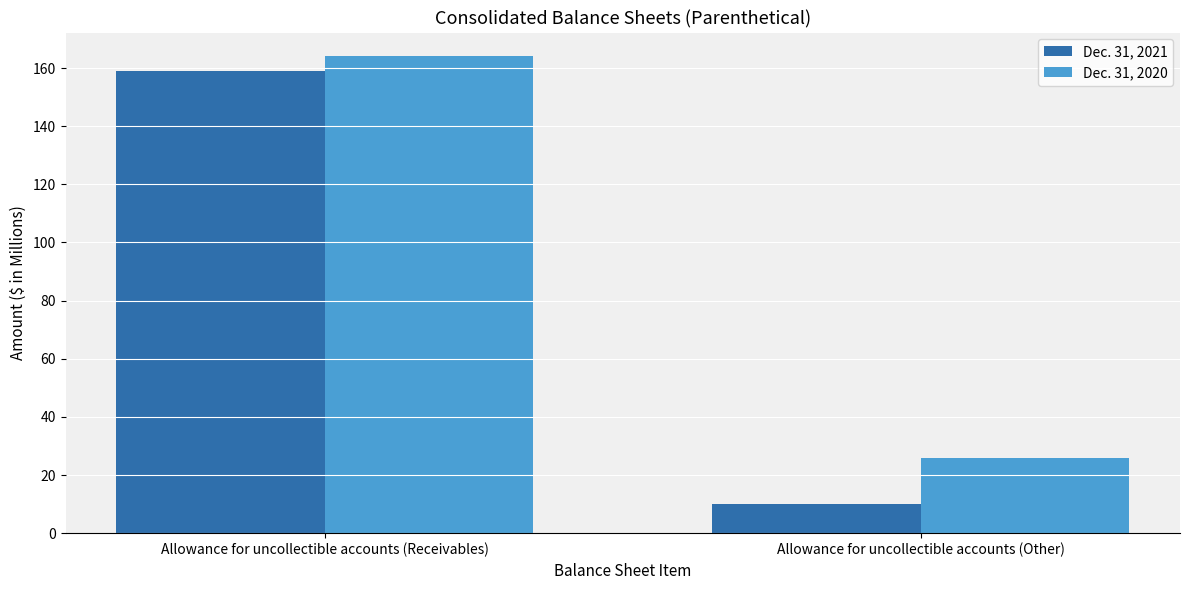

The Dec. 31, 2021 series shows 10 at Allowance for uncollectible accounts (Other). True or false?

True